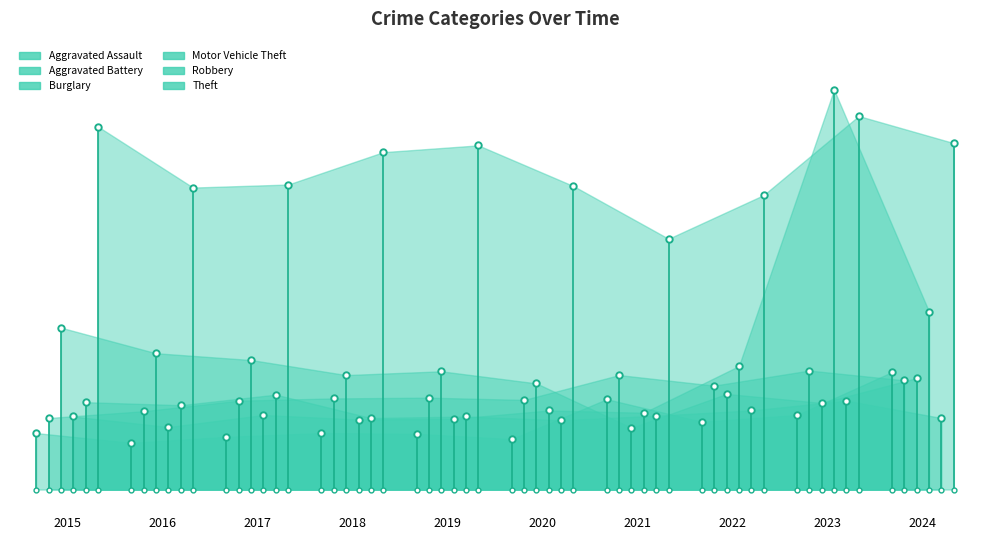

What is the minimum value shown in the chart?

62